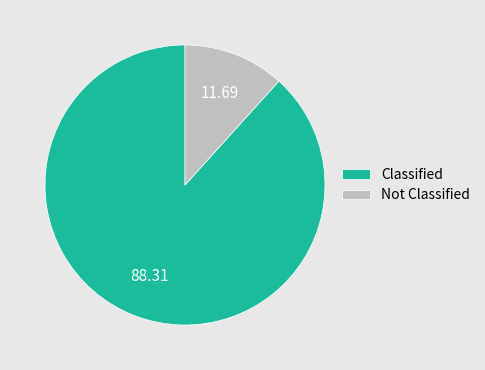

Which slice is the largest?

Classified